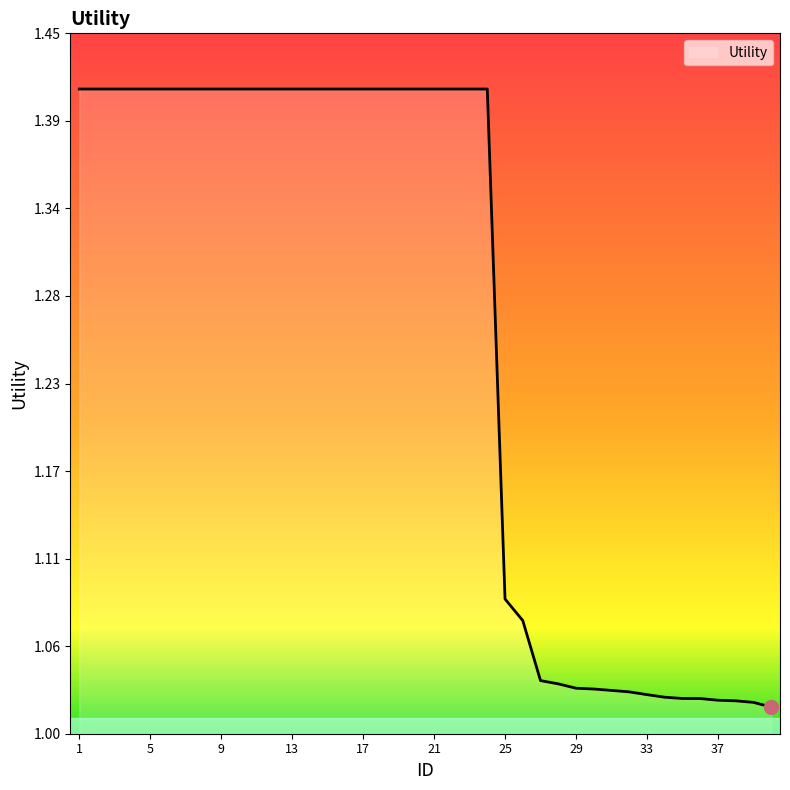

Is this an area chart (filled region under the line)?

Yes